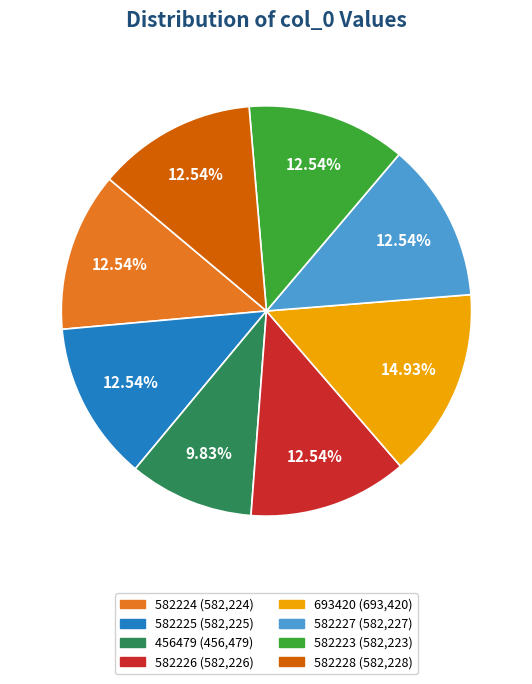

Is the sum of 582226 and 582227 greater than half?

No